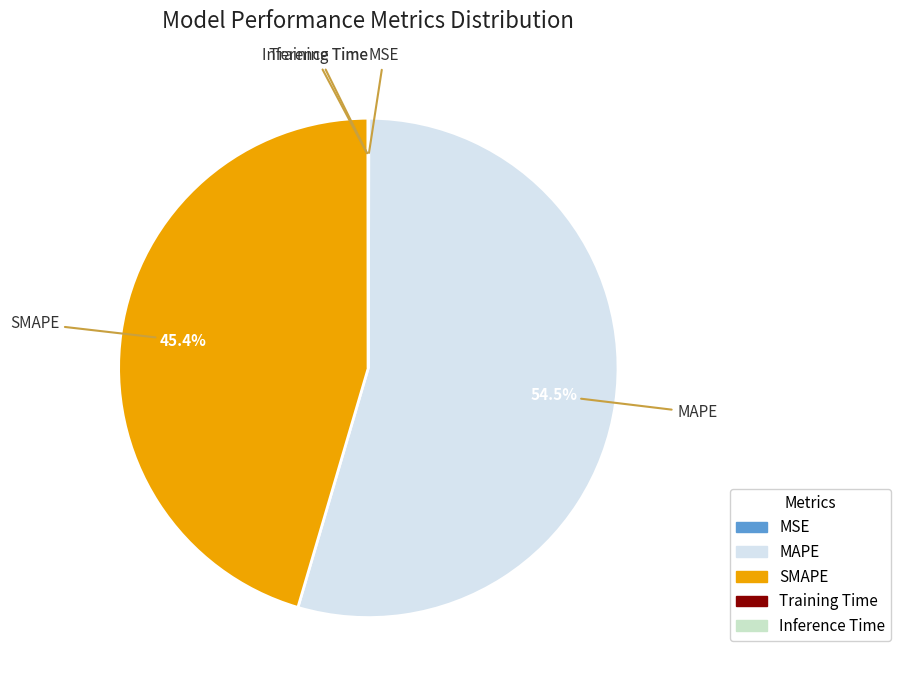

Which slice is the largest?

MAPE